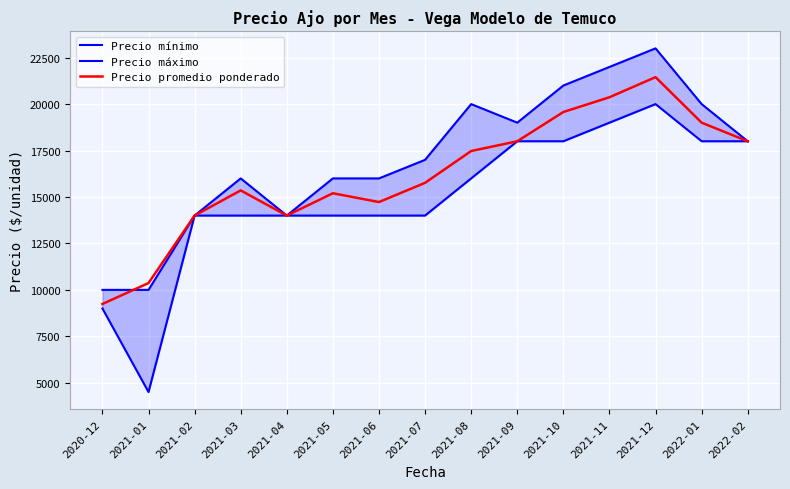

How many distinct data groups are displayed?

3